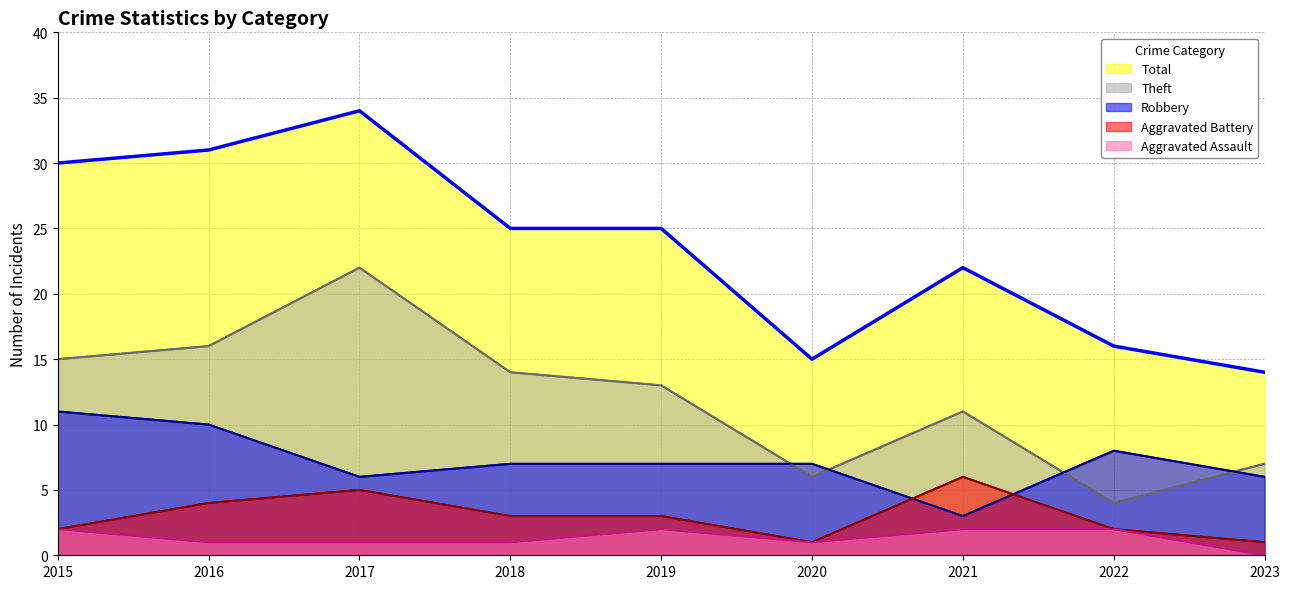

True or false: Aggravated Battery has more than 0 interior local peaks.

True